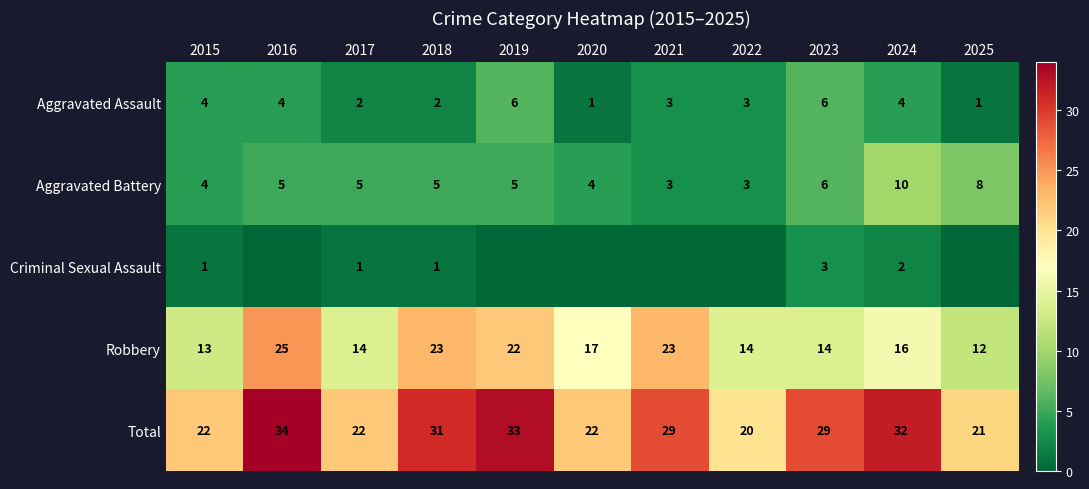

What is the difference between the highest and lowest values at 2018?

30